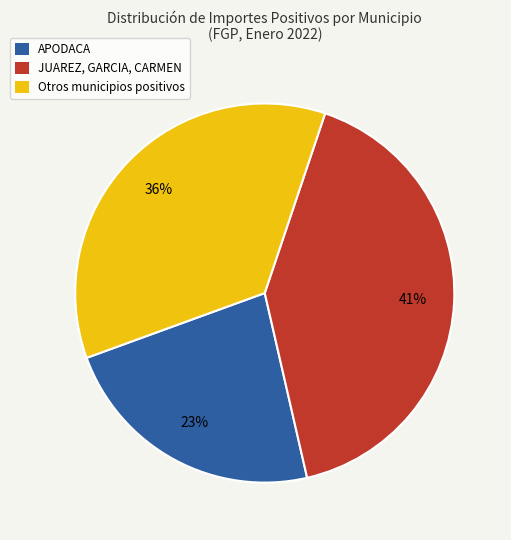

To the nearest percent, what is the average slice percentage?

33%